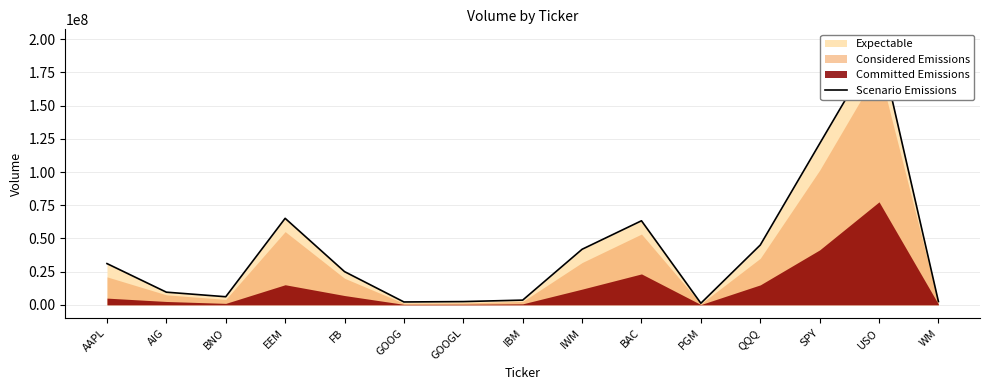

Where is the data nearest to the value 99372544?

SPY